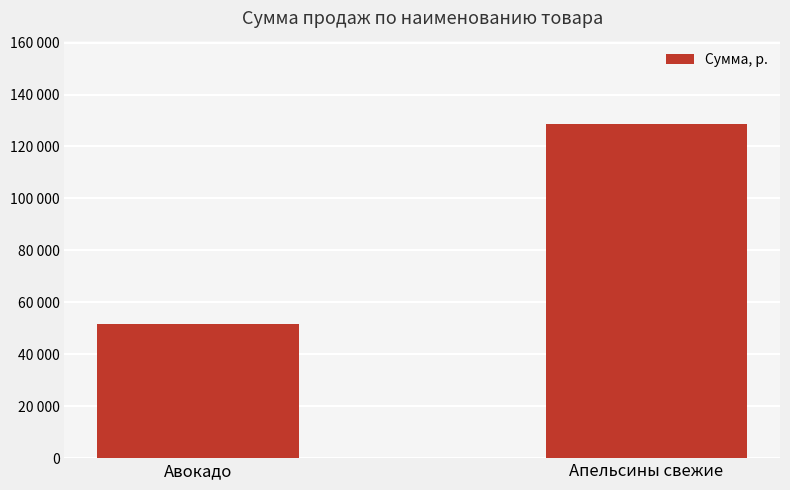

Reading left to right, transcribe all the data shown in this chart.

Авокадо=51765.7	Апельсины свежие=128589.5